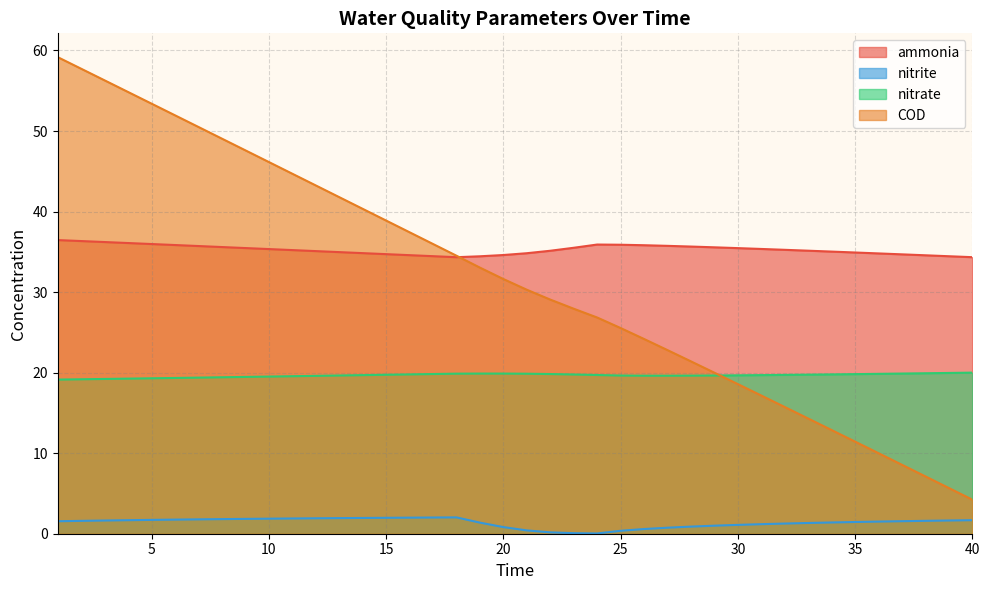

Reading right to left, extract all data points from this chart.

ammonia: 40=34.3	39=34.5	38=34.6	37=34.7	36=34.8	35=34.9	34=35.0	33=35.1	32=35.3	31=35.4	30=35.5	29=35.6	28=35.7	27=35.7	26=35.8	25=35.9	24=35.9	23=35.5	22=35.1	21=34.8	20=34.6	19=34.4	18=34.3	17=34.5	16=34.6	15=34.7	14=34.8	13=35.0	12=35.1	11=35.2	10=35.3	9=35.5	8=35.6	7=35.7	6=35.8	5=36.0	4=36.1	3=36.2	2=36.3	1=36.5
nitrite: 40=1.7	39=1.6	38=1.6	37=1.6	36=1.5	35=1.5	34=1.4	33=1.3	32=1.3	31=1.2	30=1.1	29=1.0	28=0.9	27=0.7	26=0.6	25=0.4	24=0.0	23=0.1	22=0.2	21=0.4	20=0.8	19=1.4	18=2.0	17=2.0	16=2.0	15=2.0	14=2.0	13=1.9	12=1.9	11=1.9	10=1.9	9=1.8	8=1.8	7=1.8	6=1.8	5=1.7	4=1.7	3=1.6	2=1.6	1=1.6
nitrate: 40=20.0	39=20.0	38=19.9	37=19.9	36=19.9	35=19.8	34=19.8	33=19.8	32=19.7	31=19.7	30=19.7	29=19.6	28=19.6	27=19.6	26=19.6	25=19.6	24=19.7	23=19.8	22=19.8	21=19.9	20=19.9	19=19.9	18=19.9	17=19.8	16=19.8	15=19.7	14=19.7	13=19.6	12=19.6	11=19.6	10=19.5	9=19.5	8=19.4	7=19.4	6=19.3	5=19.3	4=19.3	3=19.2	2=19.2	1=19.1
COD: 40=4.2	39=5.7	38=7.1	37=8.6	36=10.0	35=11.4	34=12.9	33=14.3	32=15.7	31=17.2	30=18.6	29=20.0	28=21.4	27=22.8	26=24.2	25=25.5	24=26.8	23=27.9	22=29.1	21=30.3	20=31.6	19=33.0	18=34.5	17=36.0	16=37.4	15=38.9	14=40.3	13=41.8	12=43.2	11=44.7	10=46.2	9=47.6	8=49.1	7=50.5	6=51.9	5=53.4	4=54.8	3=56.3	2=57.7	1=59.2